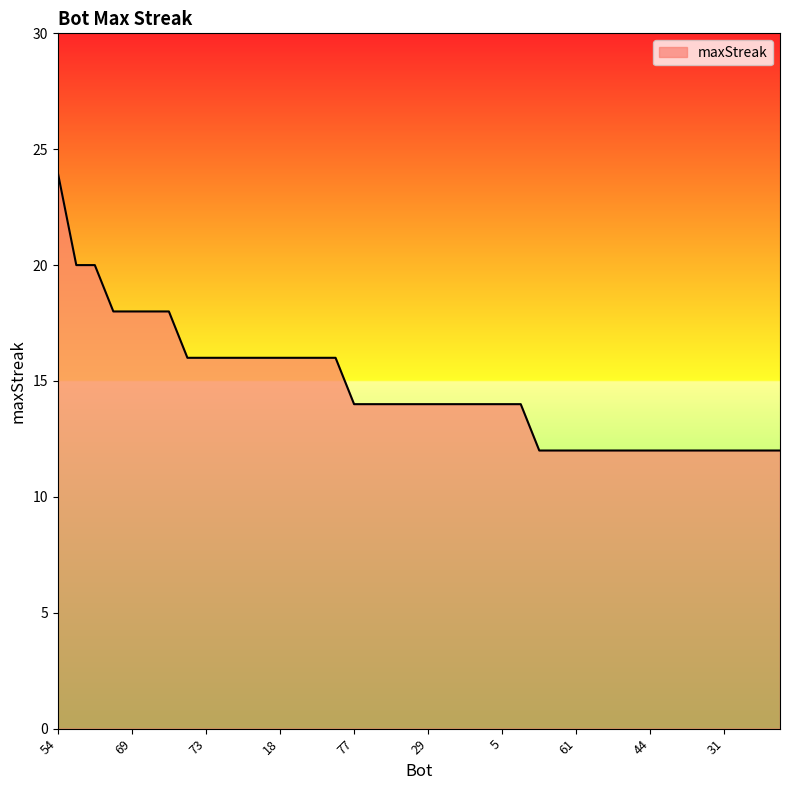

What is the maximum value shown in the chart?

24